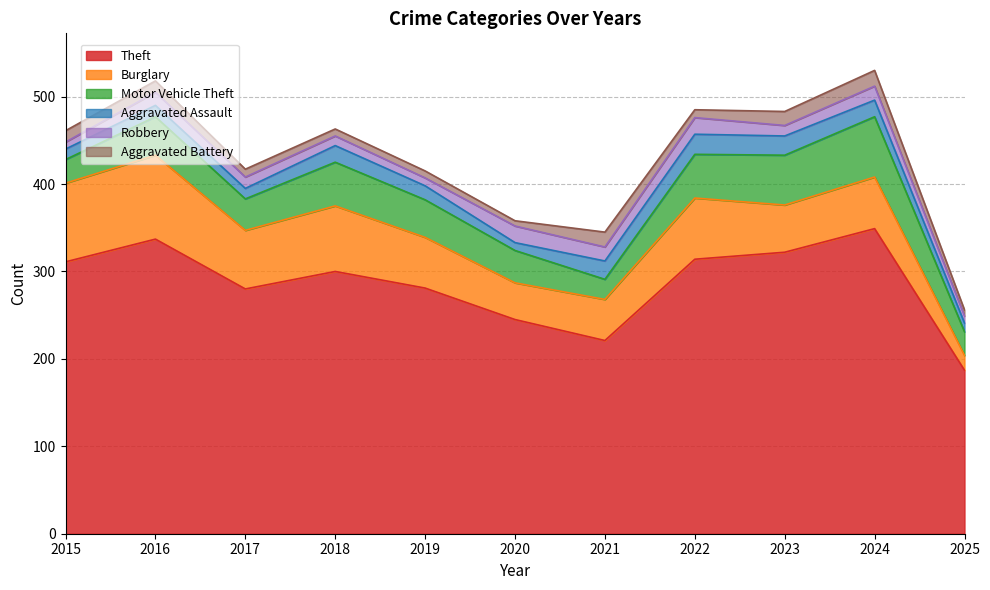

How many series are shown in this chart?

6